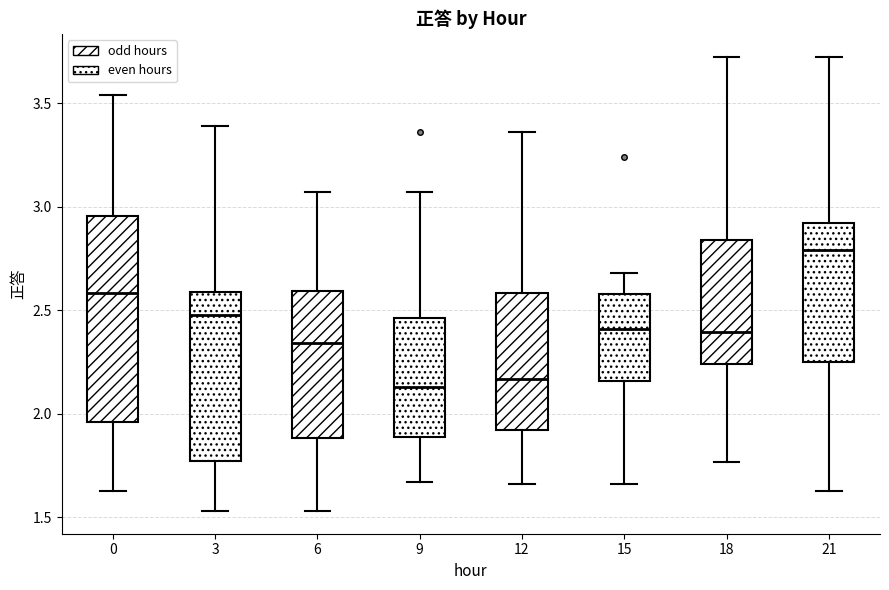

Reading left to right, transcribe this box plot: for each box, give where its median line is, the range the box spans, and where its two whiskers end, as read against the y-axis. The values are not printed on the chart, so give them approximately, as read against the axis.

0: median 2.60, box 1.95 to 2.95, whiskers 1.65 to 3.55
3: median 2.50, box 1.75 to 2.60, whiskers 1.55 to 3.40
6: median 2.35, box 1.90 to 2.60, whiskers 1.55 to 3.05
9: median 2.15, box 1.90 to 2.45, whiskers 1.65 to 3.05
12: median 2.15, box 1.90 to 2.60, whiskers 1.65 to 3.35
15: median 2.40, box 2.15 to 2.60, whiskers 1.65 to 2.70
18: median 2.40, box 2.25 to 2.85, whiskers 1.75 to 3.75
21: median 2.80, box 2.25 to 2.90, whiskers 1.65 to 3.75